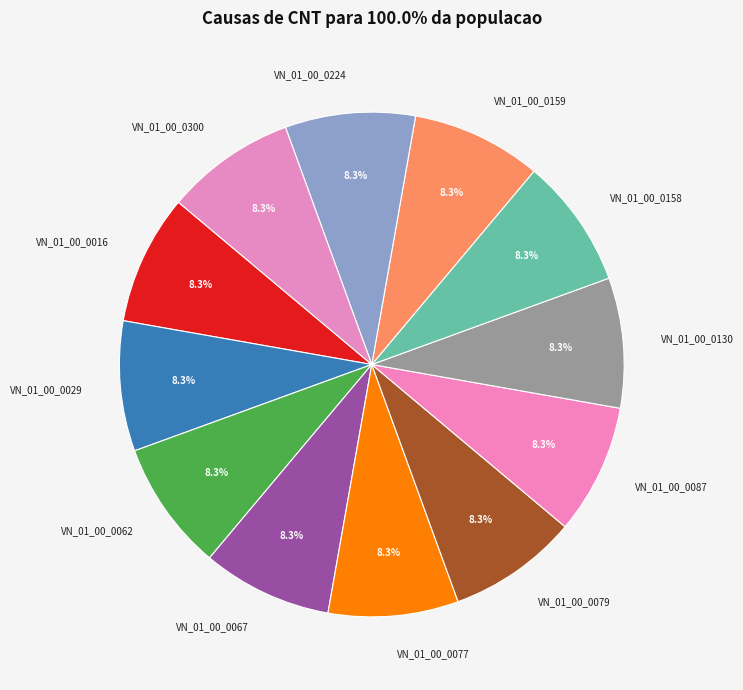

What percentage is the VN_01_00_0062 slice, to the nearest percent?

8%